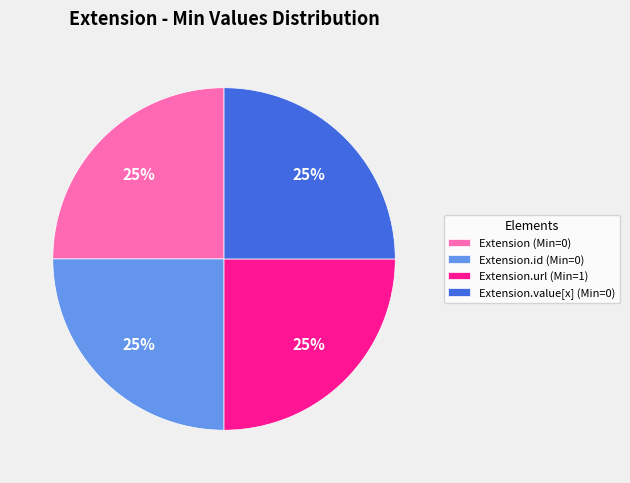

True or false: Extension.url (Min=1) accounts for 25% of the total.

True